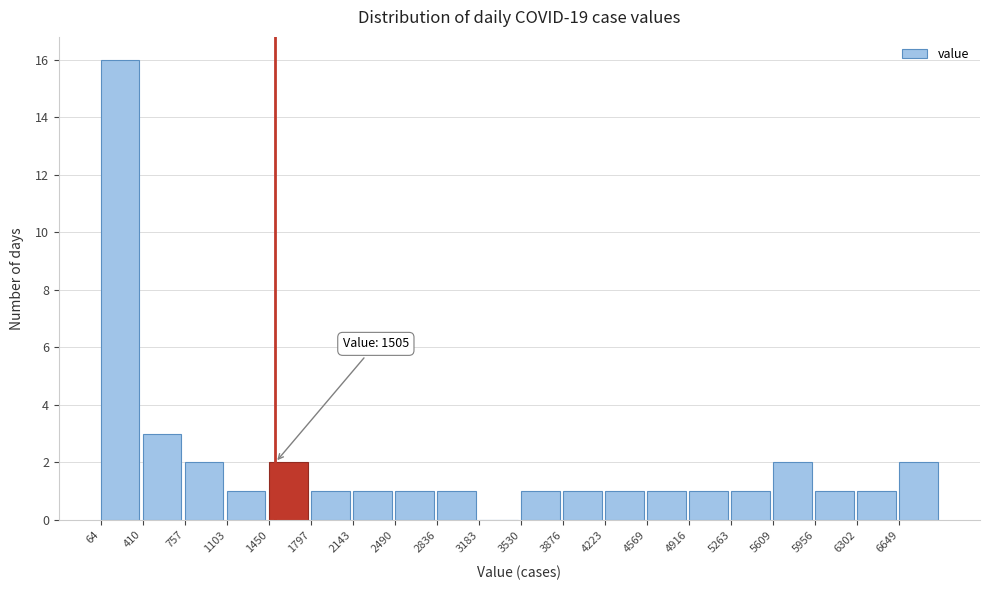

Over which range of the x-axis is the bar tallest?

50 to 400